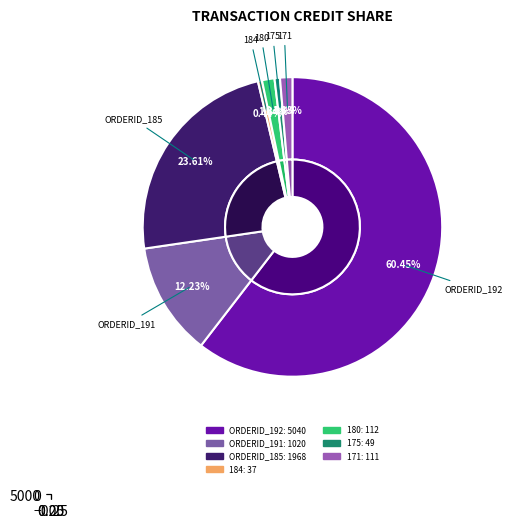

To the nearest percent, what percentage of the pie is 171?

1%